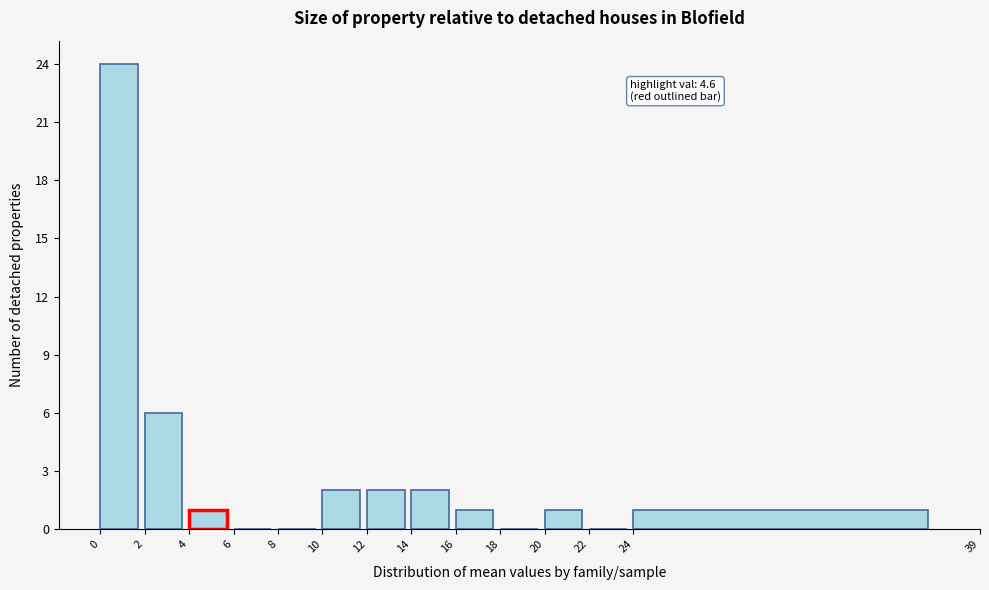

Reading left to right, what are all the values shown in this chart?

0=24	2=6	4=1	6=0	8=0	10=2	12=2	14=2	16=1	18=0	20=1	22=0	24=1